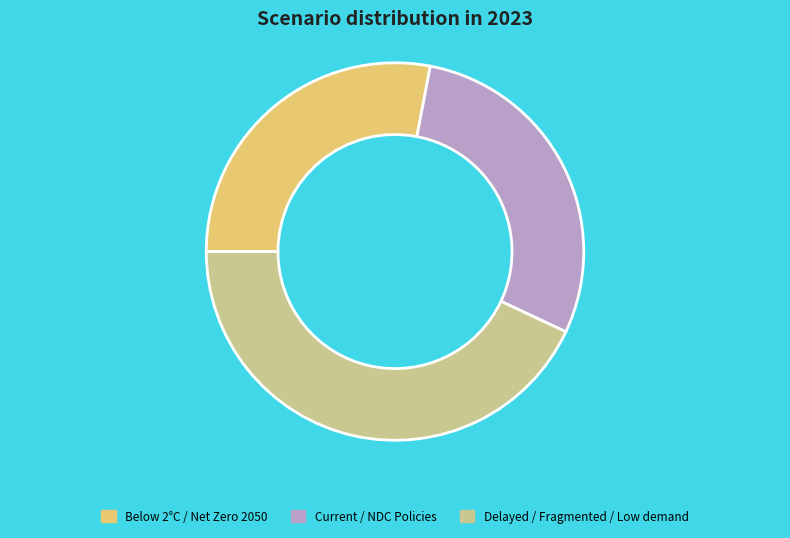

Does any single category account for the majority?

No